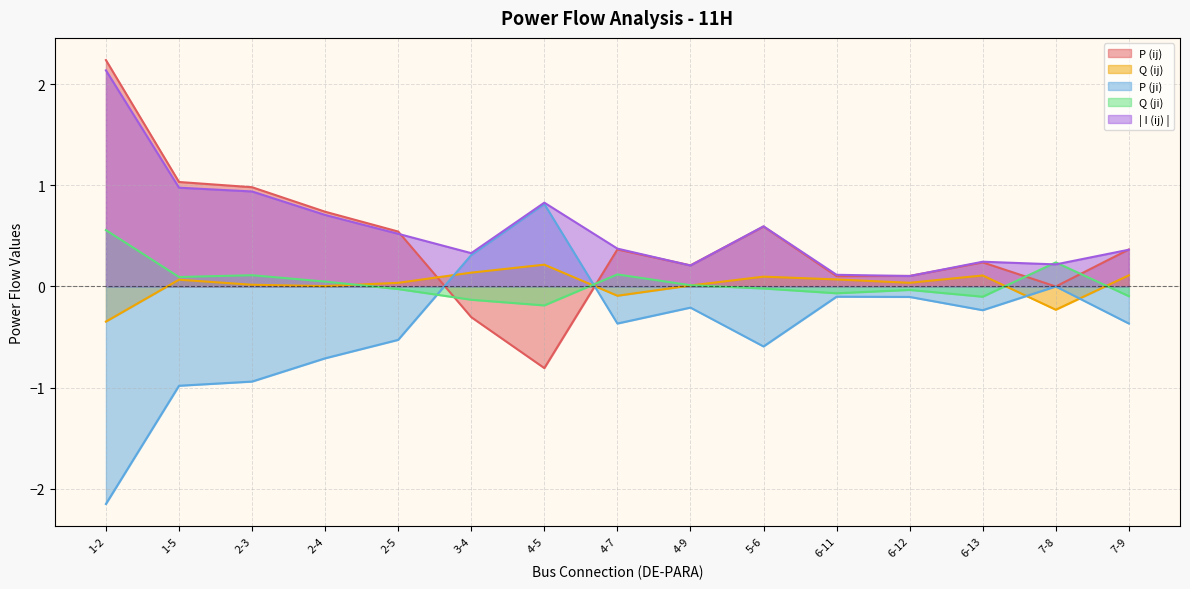

Where is Q (ji) nearest to the value 0?

4-9